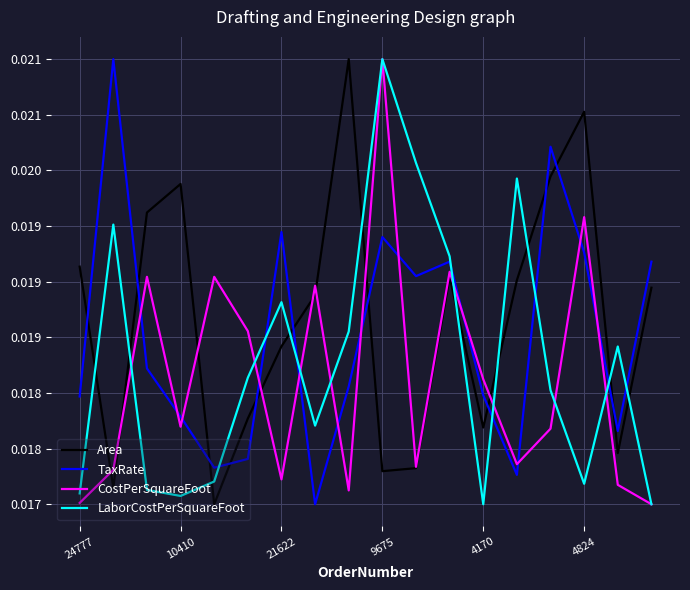

List the series in order of their overall mean, highest first.

Area, TaxRate, LaborCostPerSquareFoot, CostPerSquareFoot